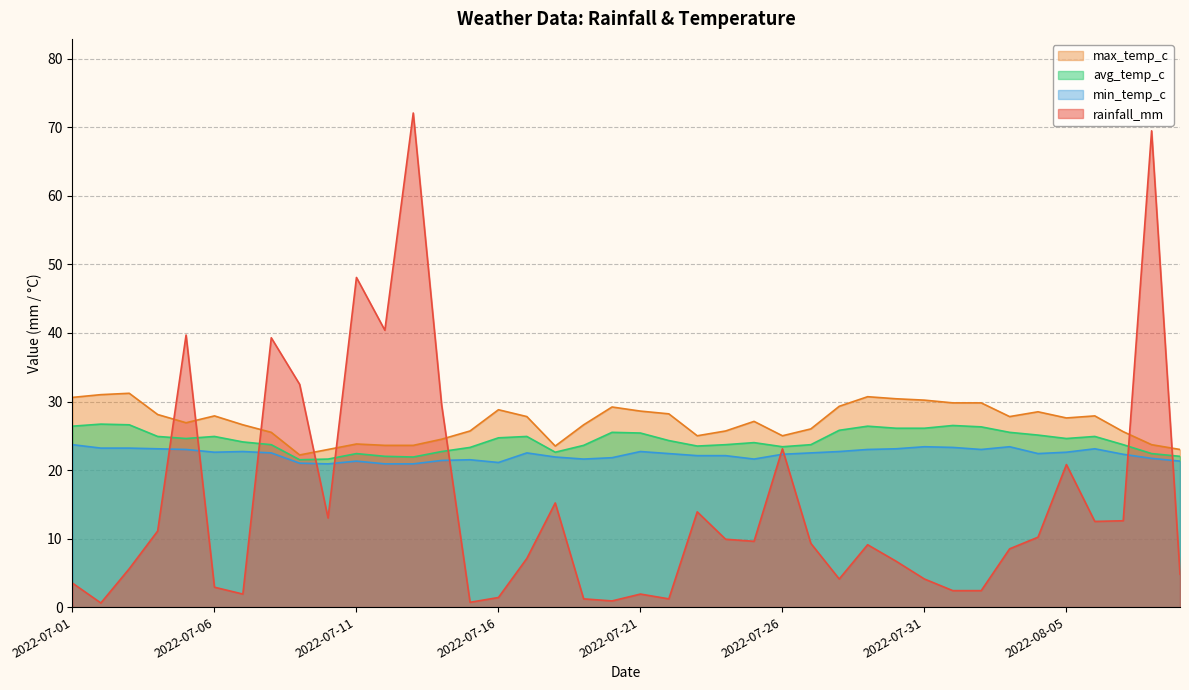

What is the label of the 29th point from the right?

2022-07-12